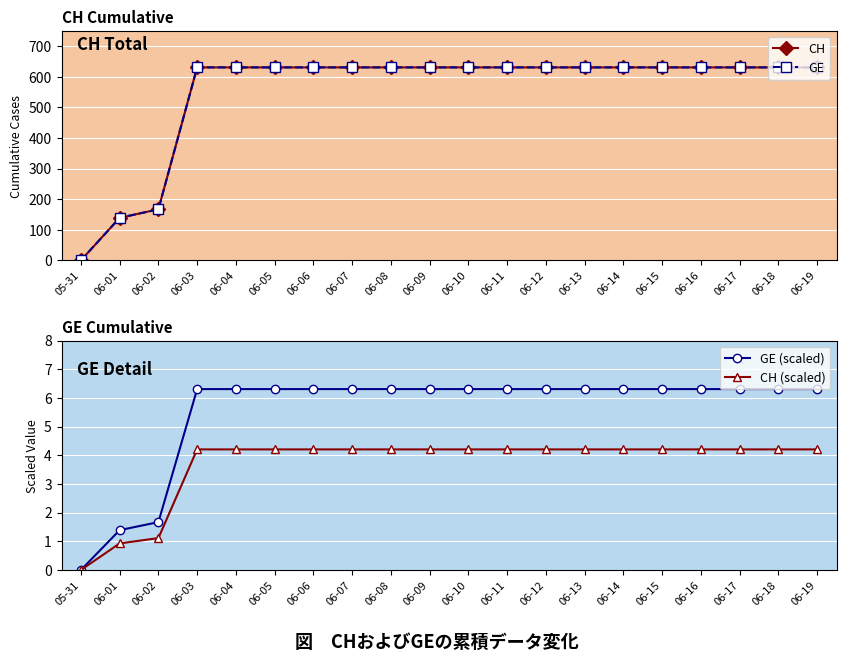

True or false: GE has a value of 631.0 at 06-03.

True